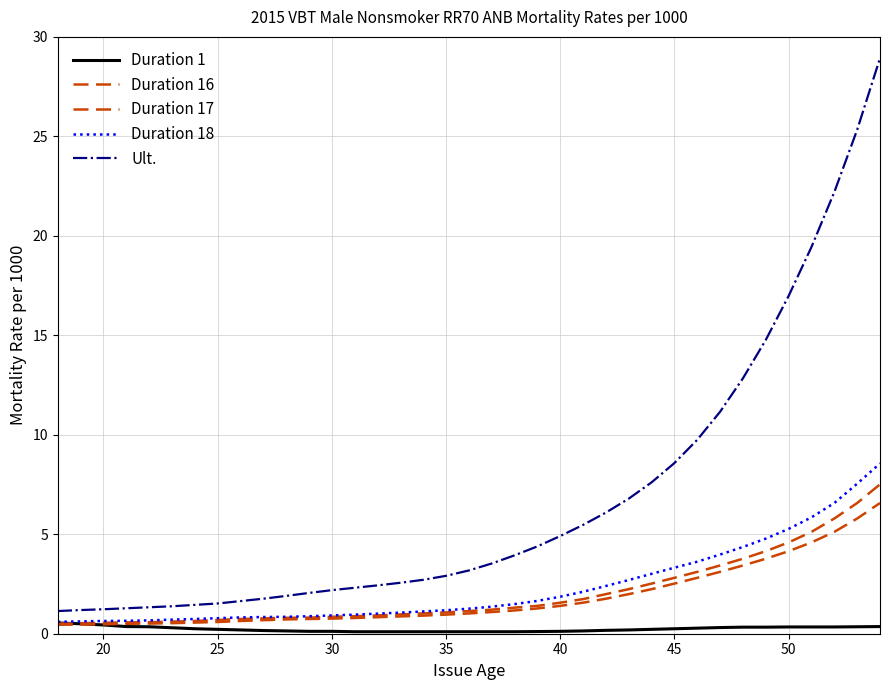

What is the label of the 7th point from the left?

45